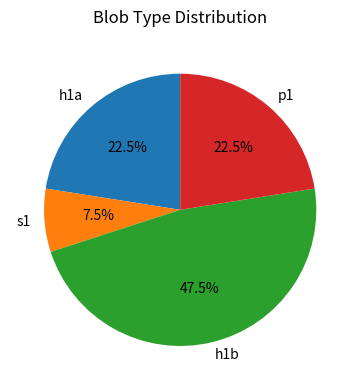

Which has a higher value, p1 or s1?

p1